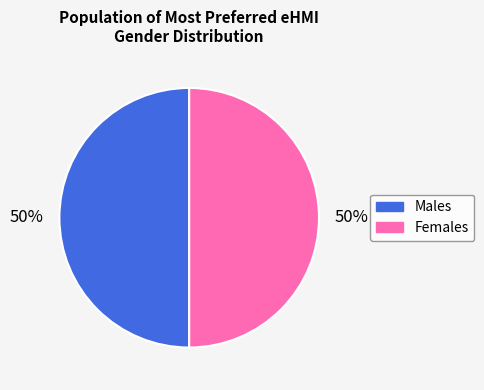

Is the sum of Females and Males greater than half?

Yes